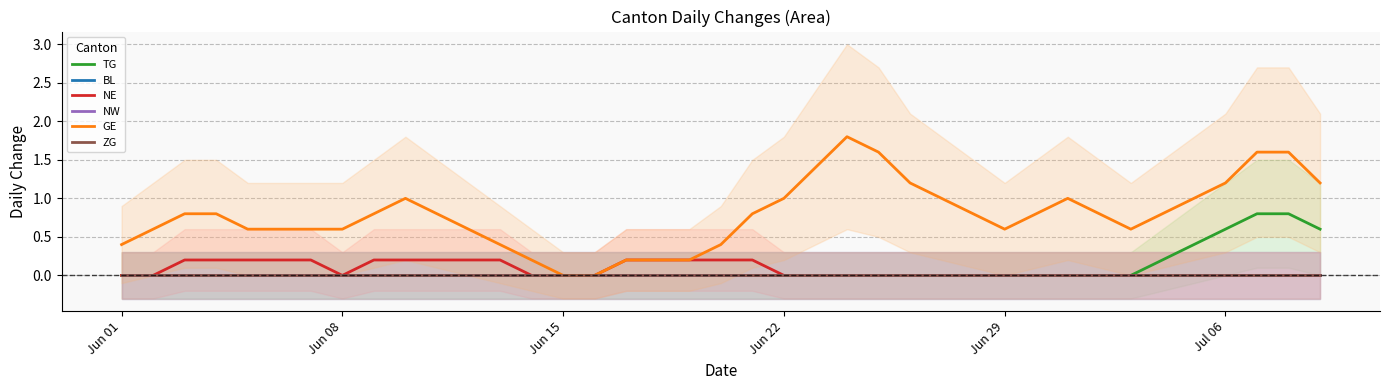

Which series has the widest spread of values?

GE